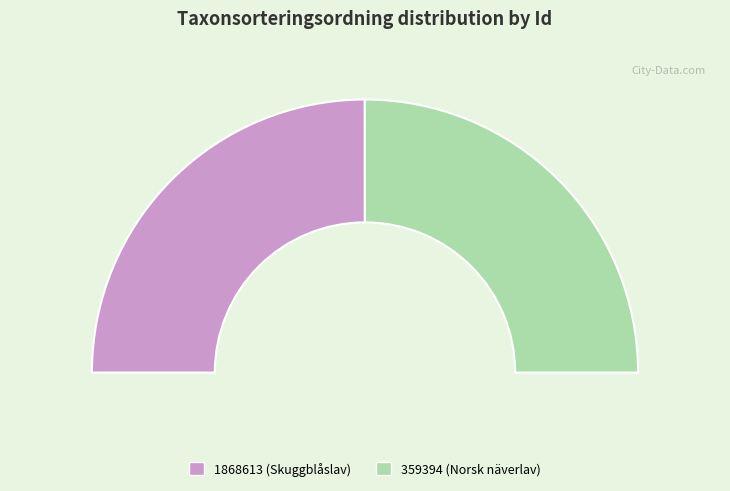

How many slices are in this pie chart?

2